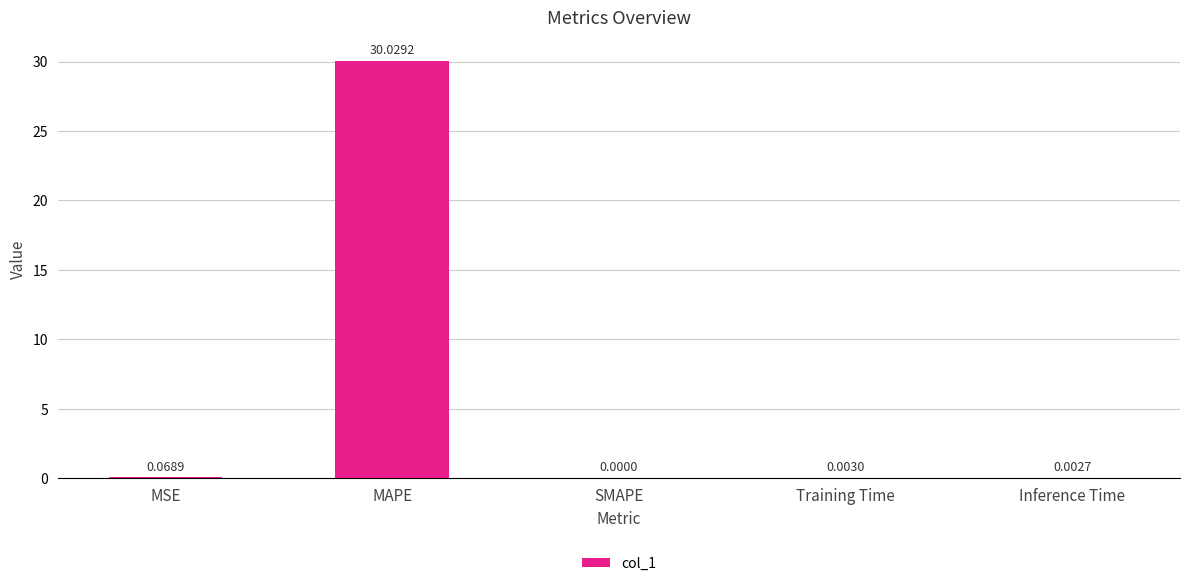

At which label is the value closest to 15?

MSE